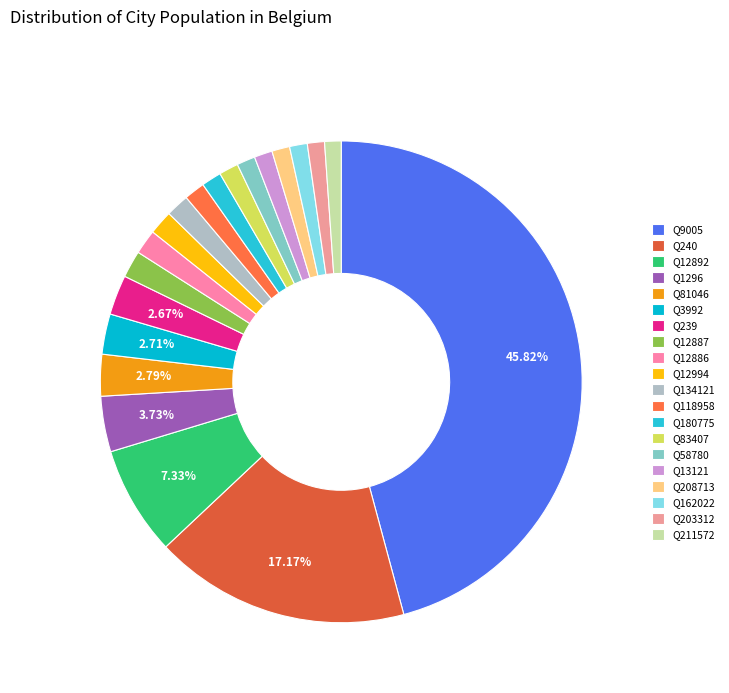

To the nearest percent, what is the difference between the Q9005 and Q134121 slice percentages?

44%